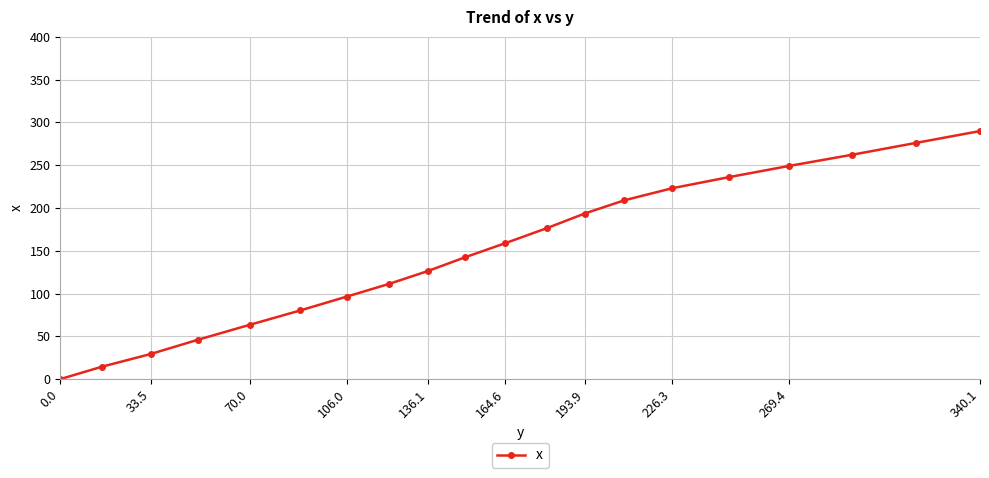

What is the greatest value displayed?

289.9